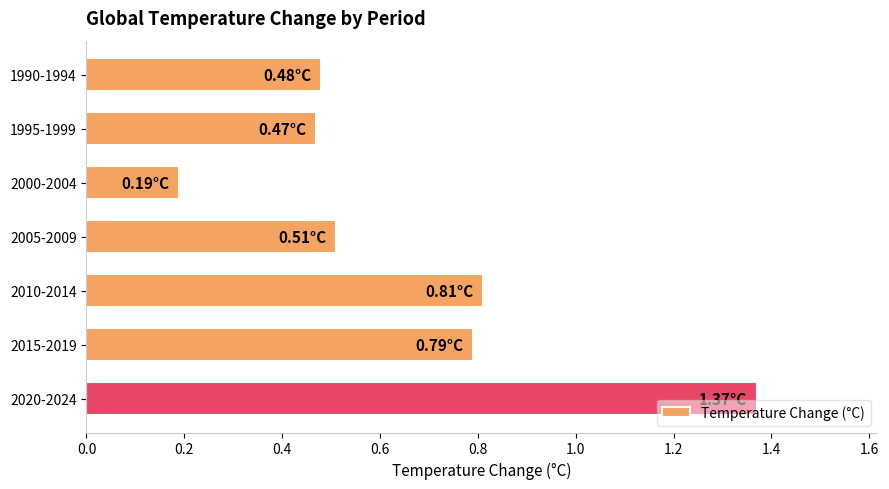

What is the difference between the second highest and second lowest values?

0.3